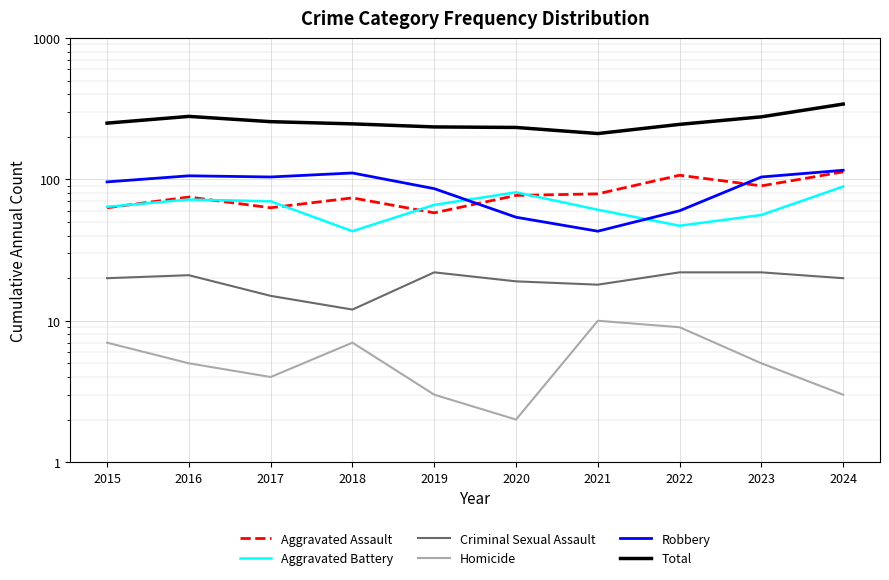

At which label does Aggravated Assault first exceed 77?

2021